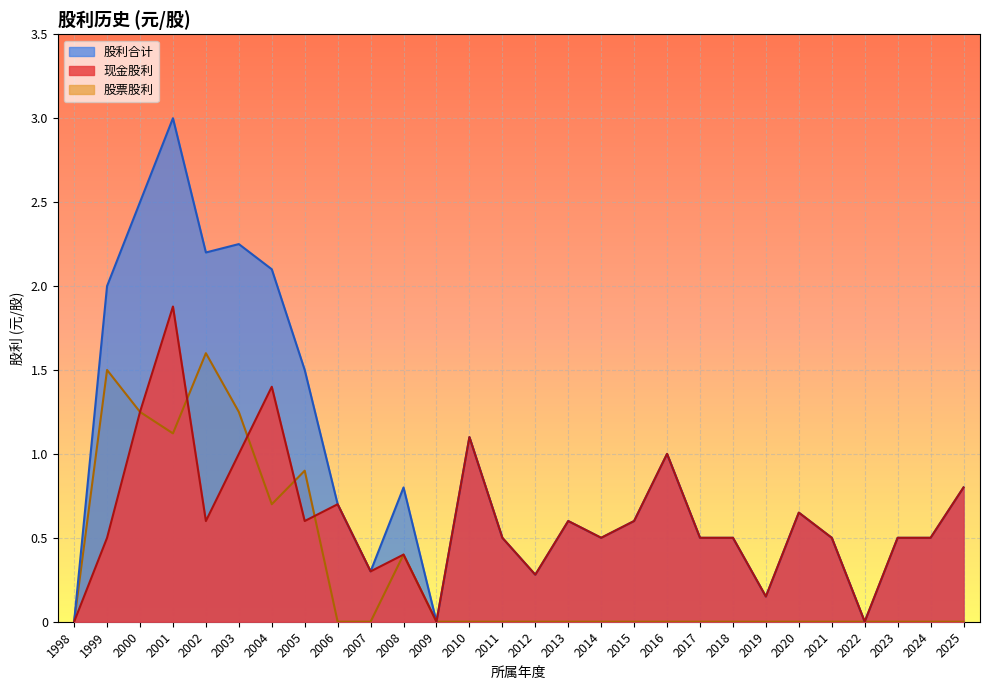

Which has a higher value, 2009 or 2014?

2014